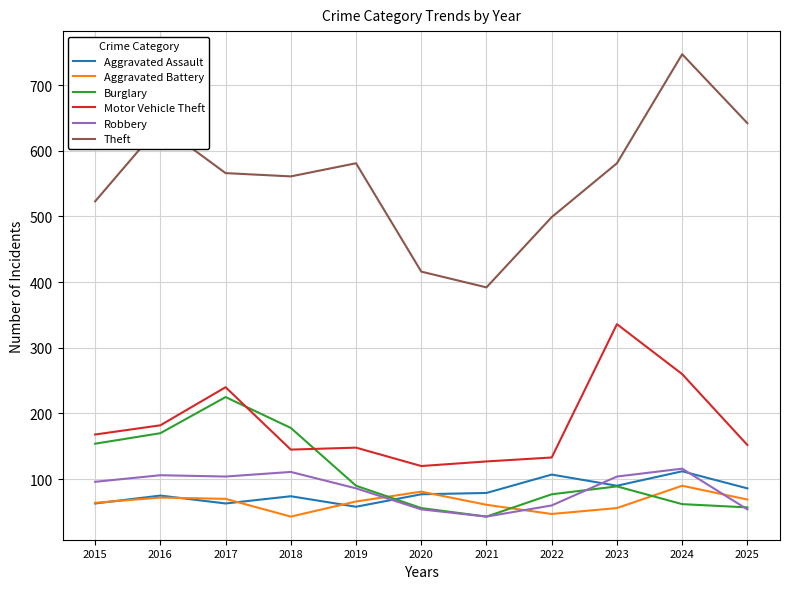

The Theft series shows 271 at 2019. True or false?

False